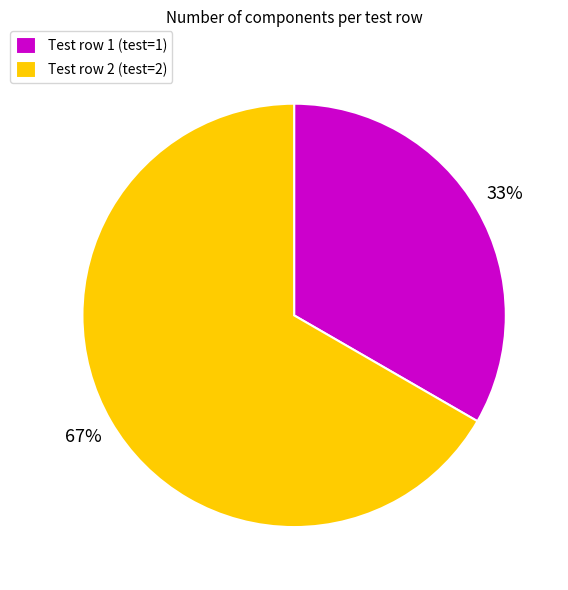

To the nearest percent, what percentage of the pie is Test row 1 (test=1)?

33%